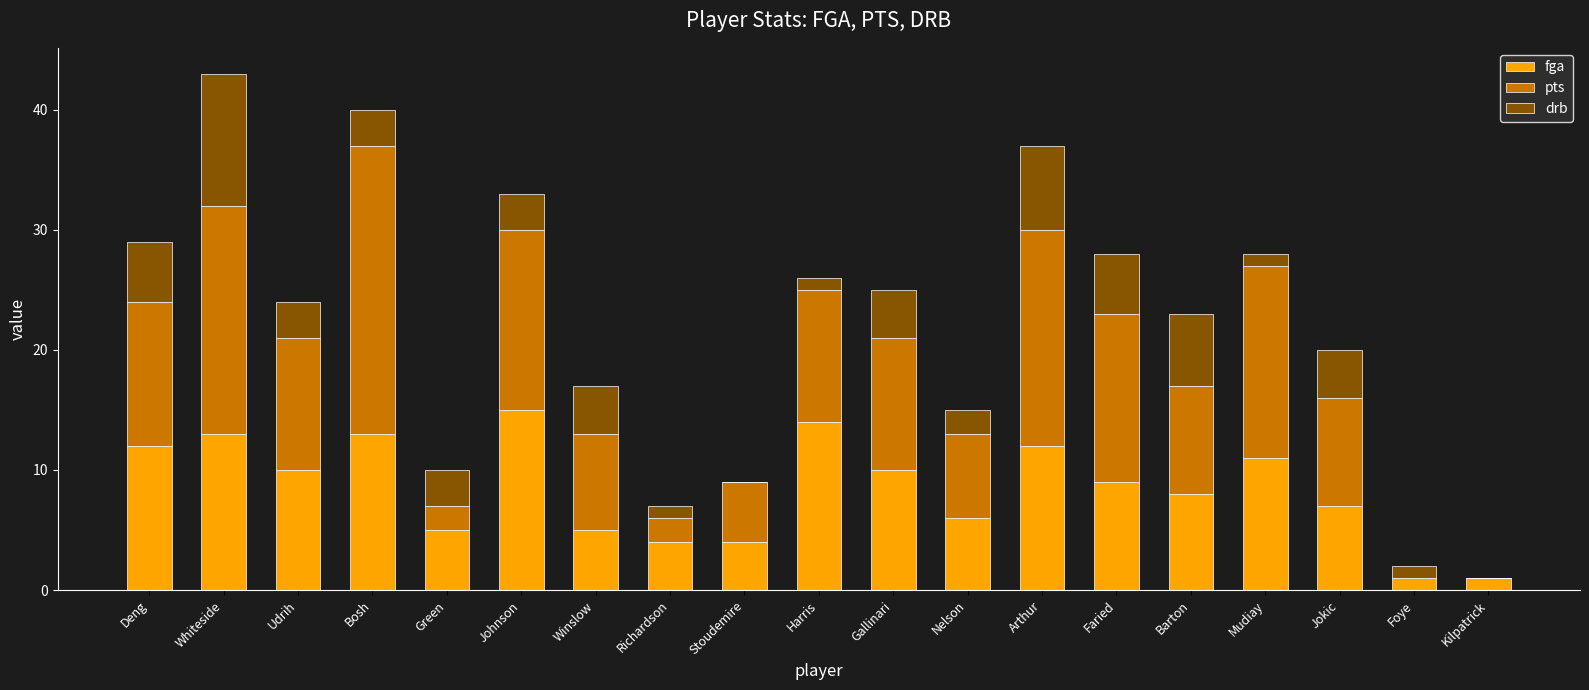

What is the total value across all series at Mudiay?

28